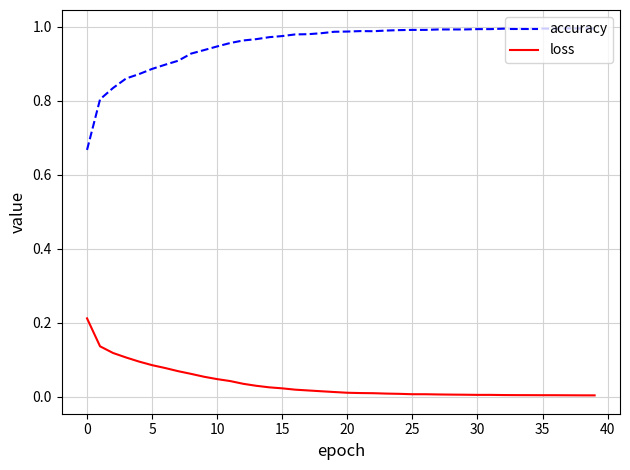

Which series has the largest range (max minus min)?

accuracy